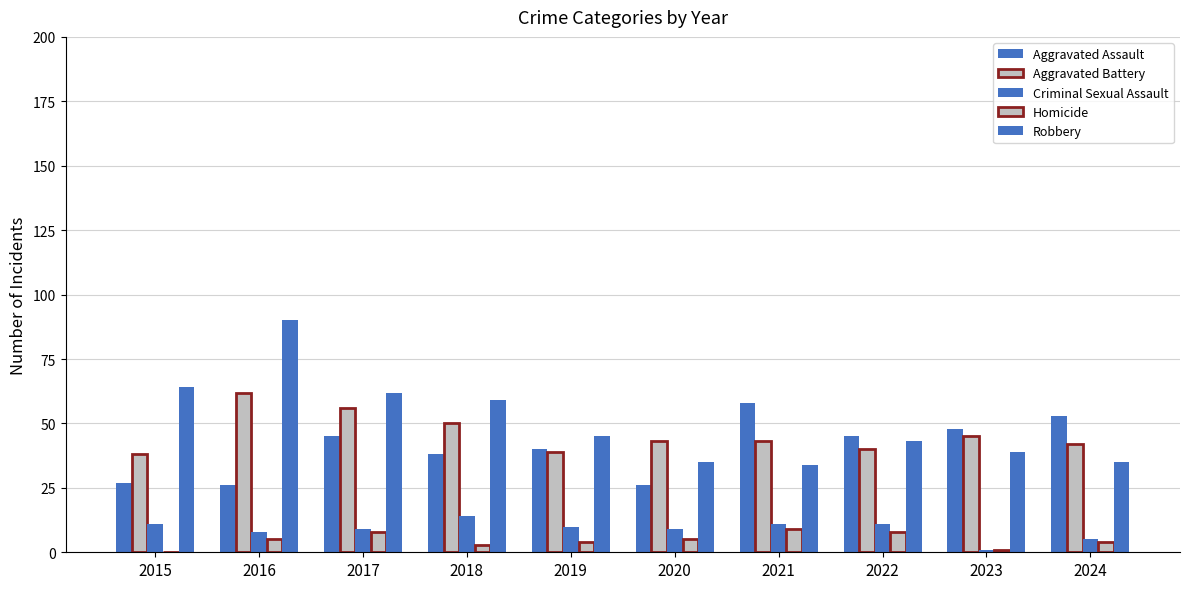

What is the sum of all Criminal Sexual Assault values?

89